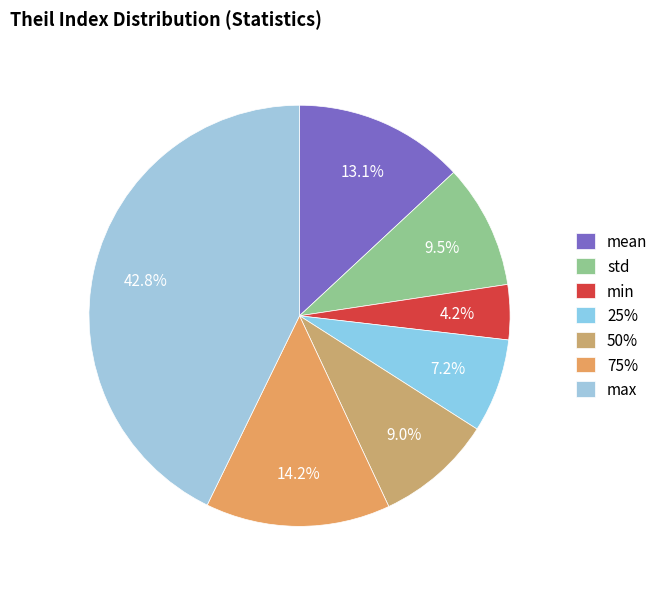

Rank the categories by value from highest to lowest.

max, 75%, mean, std, 50%, 25%, min